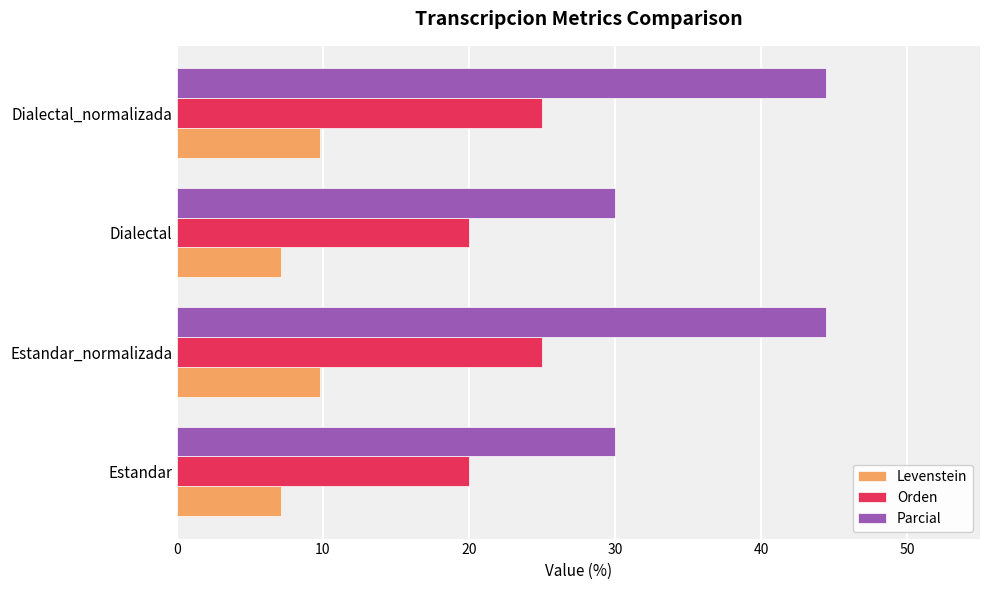

What is the greatest value displayed?

44.4